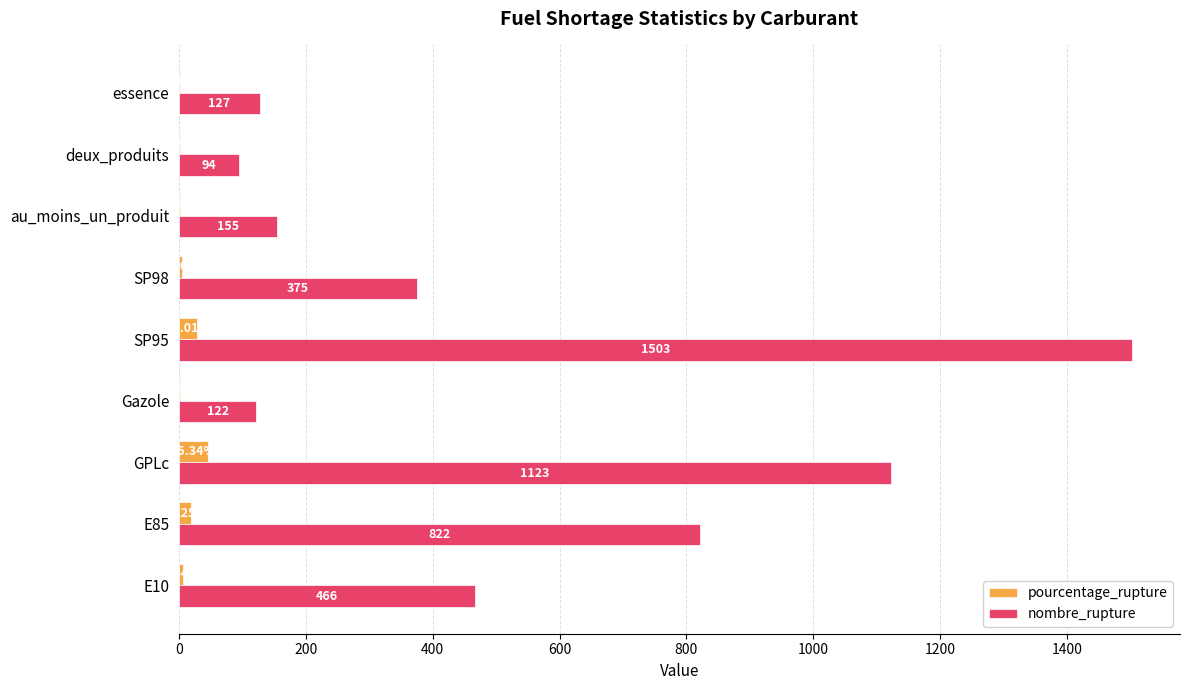

Which series has the largest total across all categories?

nombre_rupture